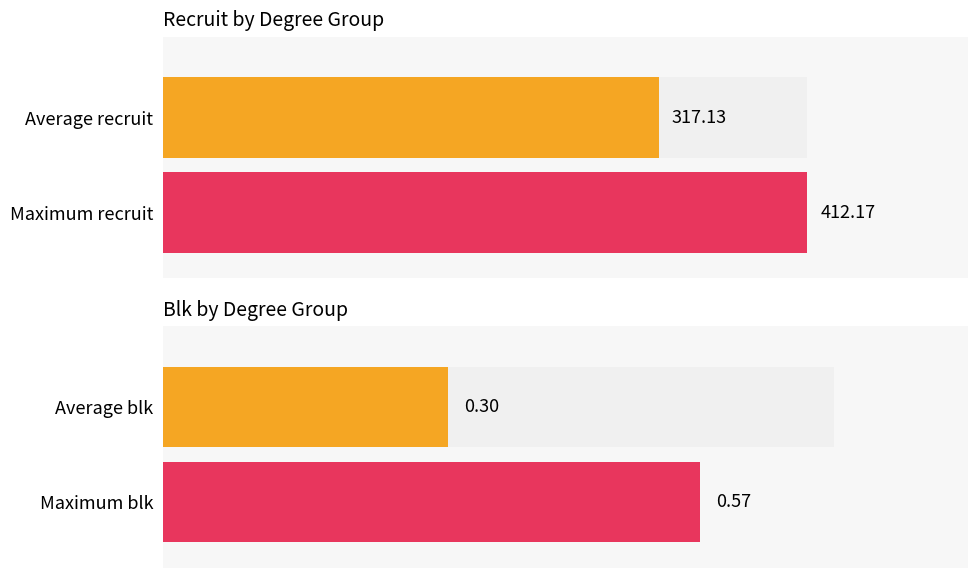

List the series in order of their peak value, highest first.

recruit, blk